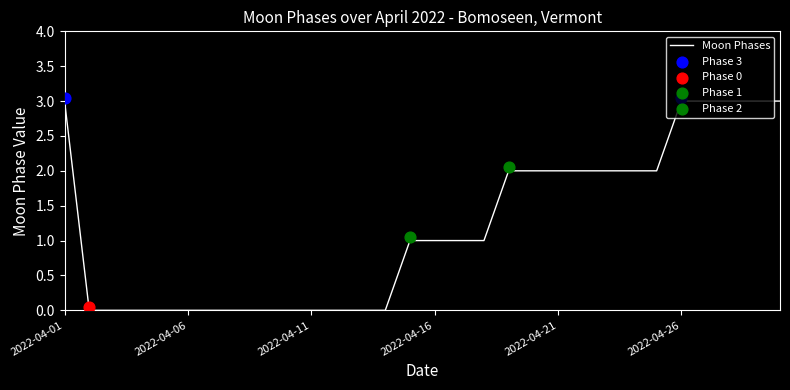

Between 18 and 6, which is larger?

18